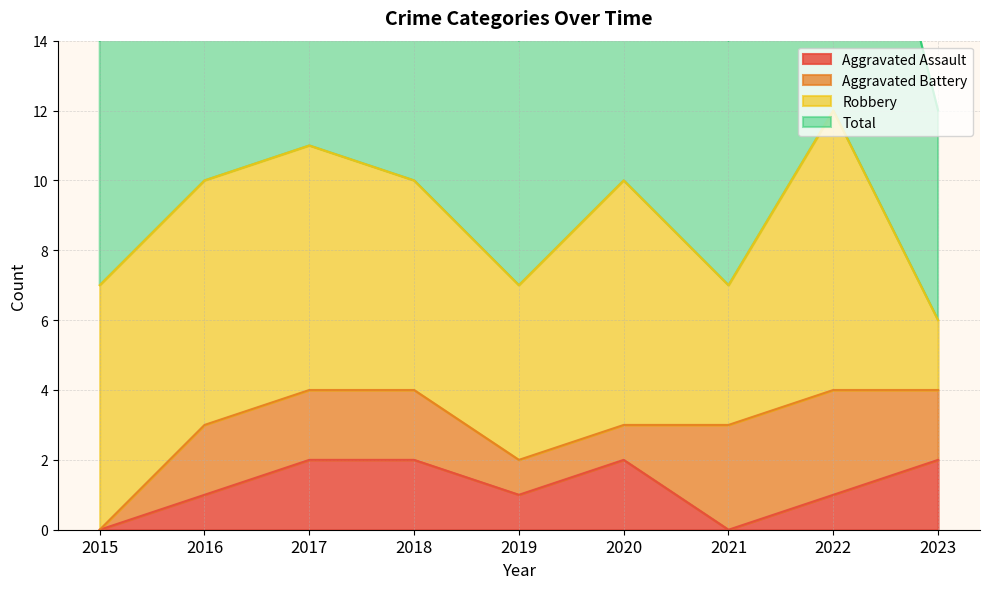

Is the value of Aggravated Assault at 2017 greater than the value of Total at 2017?

No